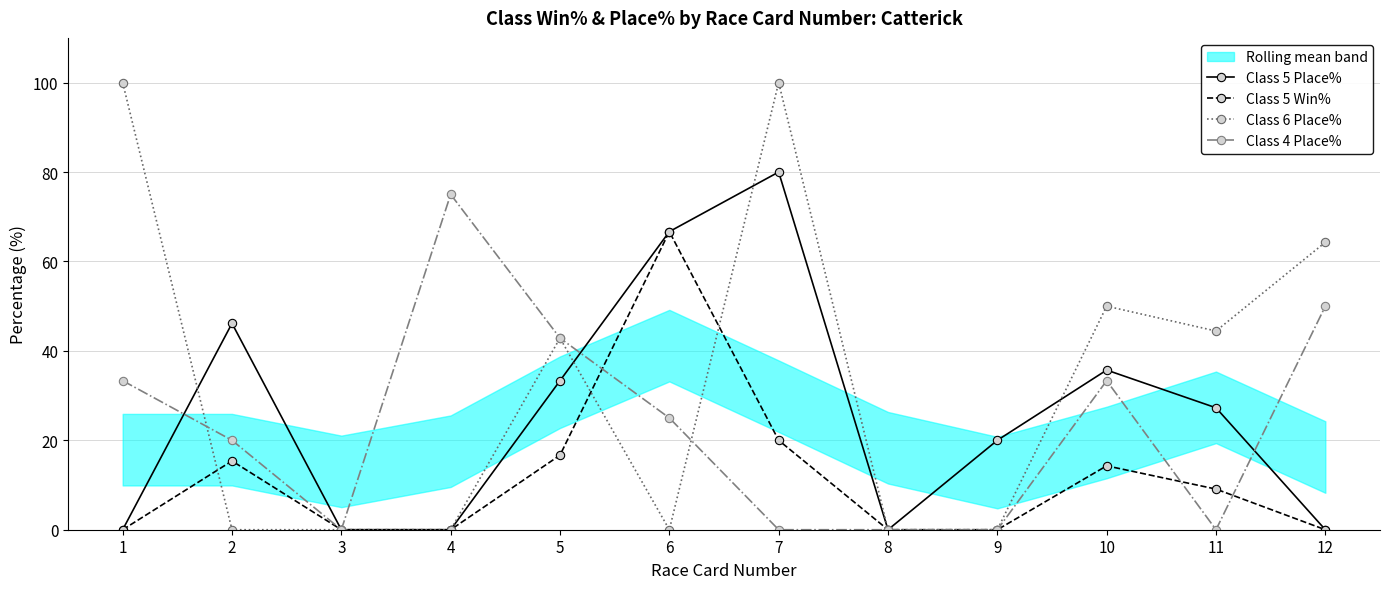

How many data points in Class 5 Win% are above 9?

6